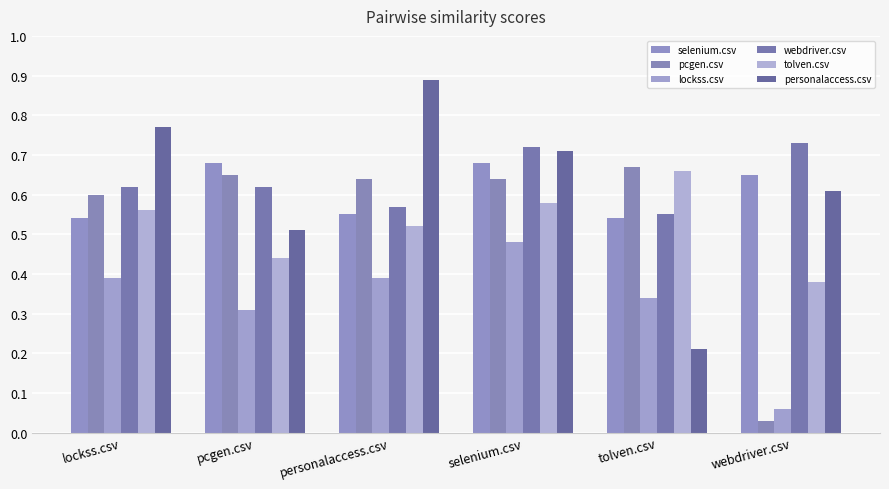

The value of tolven.csv at personalaccess.csv is 0.3. True or false?

False